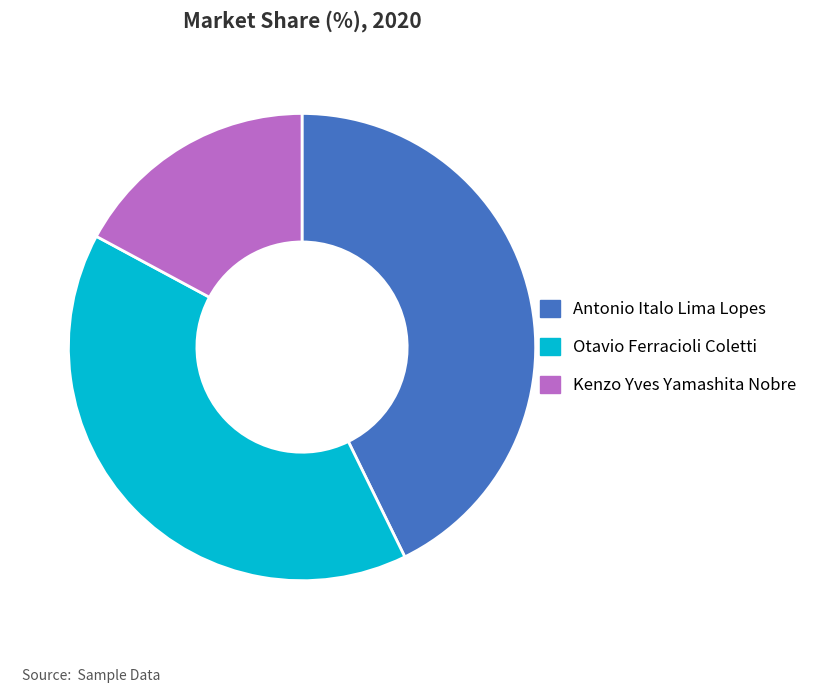

True or false: Otavio Ferracioli Coletti accounts for 40% of the total.

True